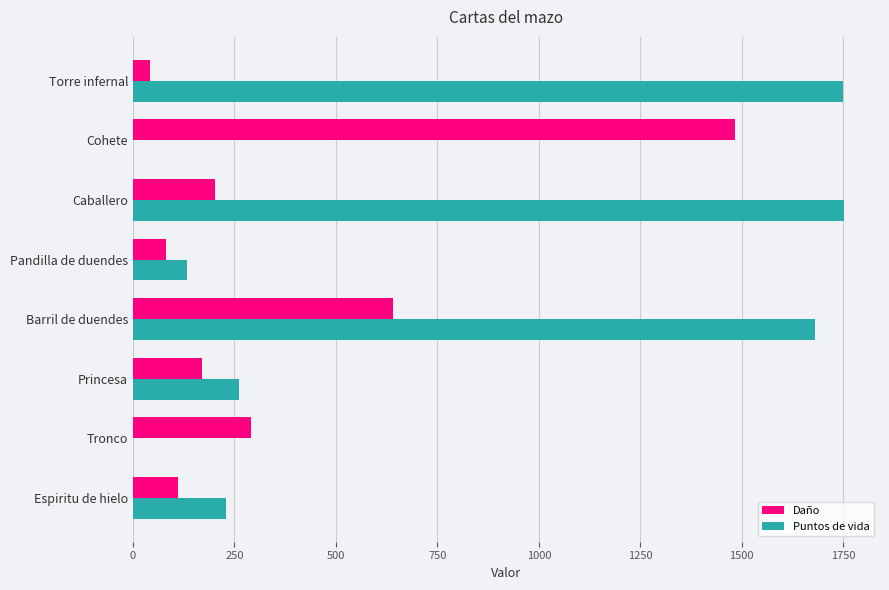

At which category is the sum across all series the highest?

Barril de duendes